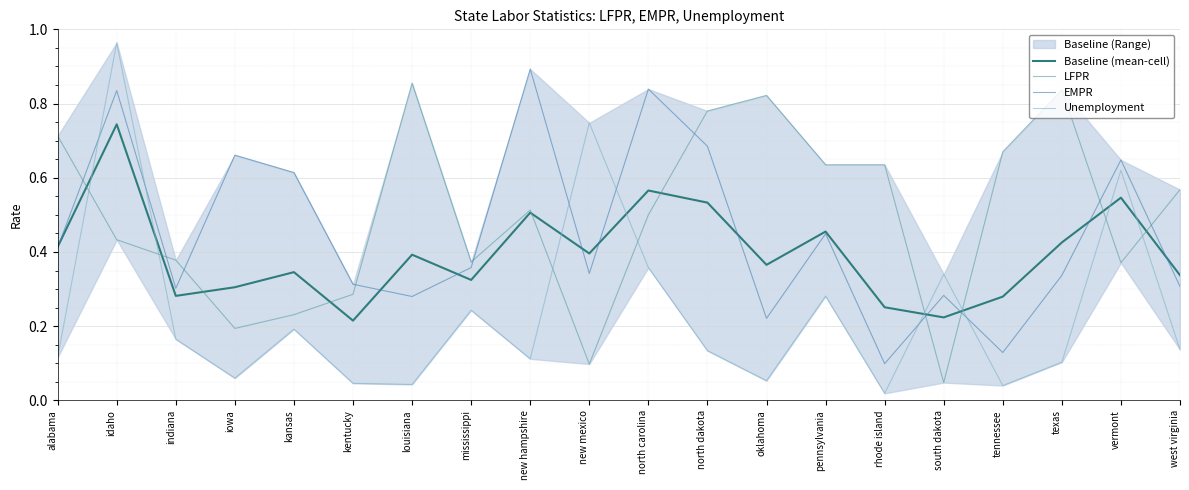

Between alabama and north carolina, which series saw the biggest shift?

EMPR